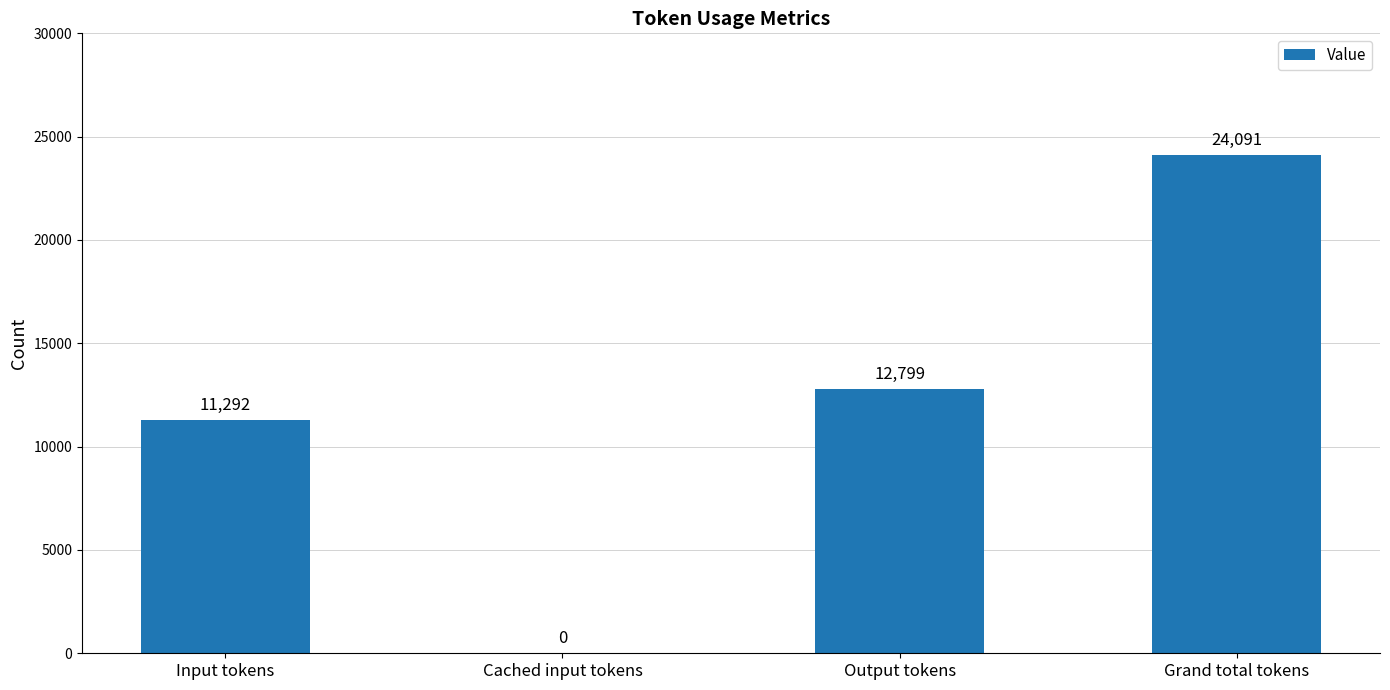

Reading left to right, list all the values displayed in this chart.

Input tokens=11292	Cached input tokens=0	Output tokens=12799	Grand total tokens=24091